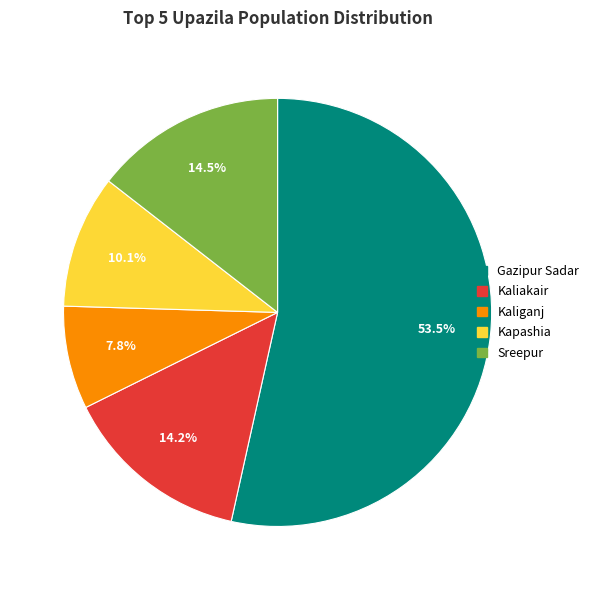

To the nearest percent, what percentage of the pie is Kaliganj?

8%